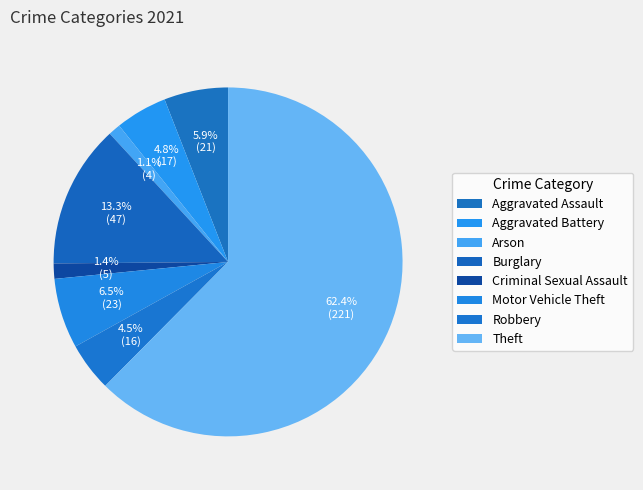

Does any single category account for the majority?

Yes